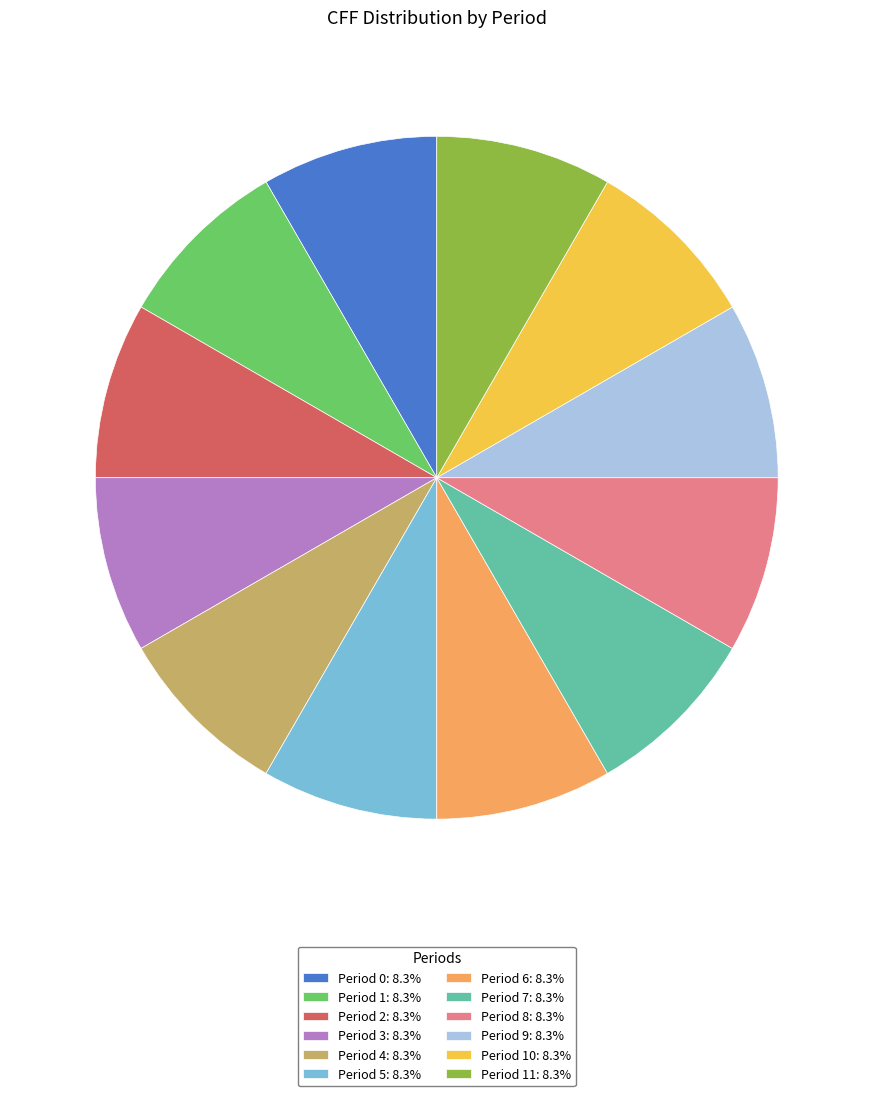

Combined, do Period 1: 8.3% and Period 7: 8.3% account for over 50%?

No